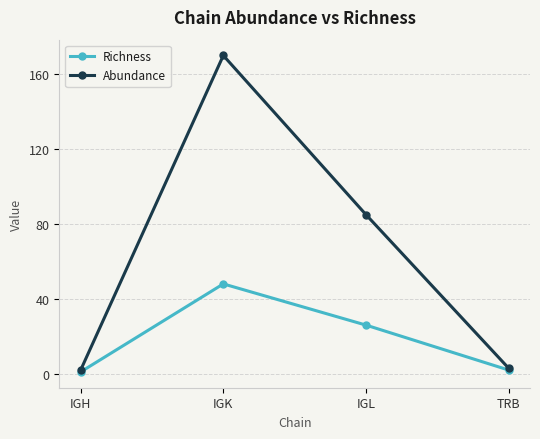

Which category has the highest value in the Richness series?

IGK